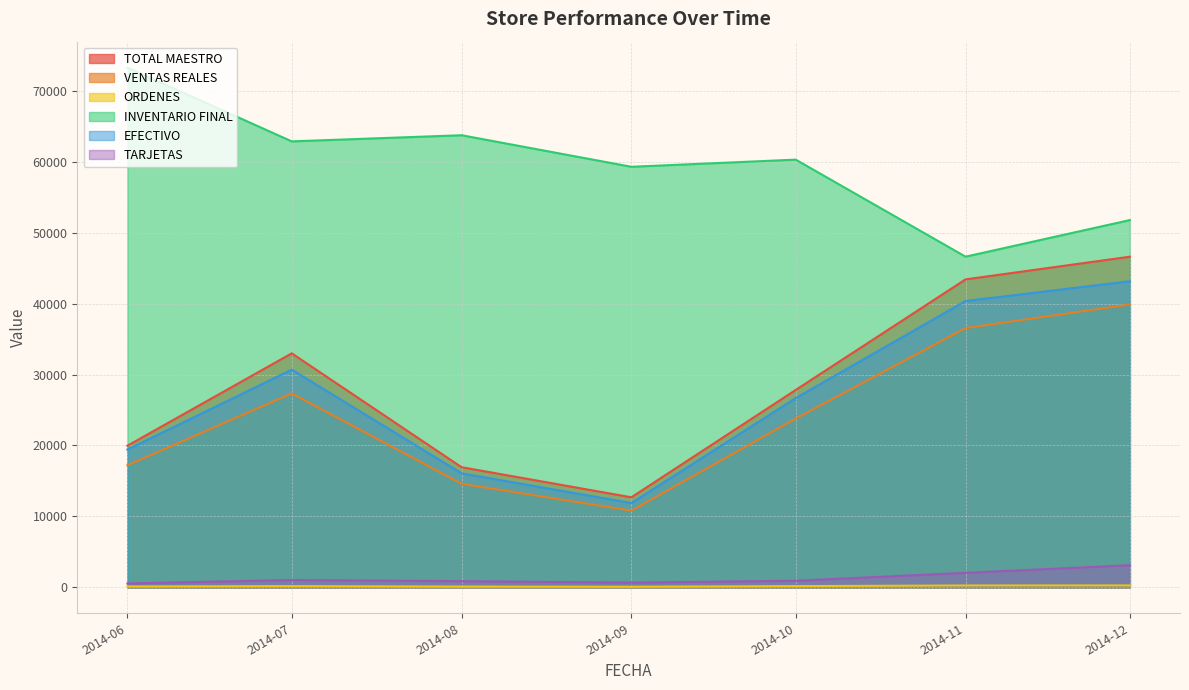

What are all the series names shown in the legend?

TOTAL MAESTRO, VENTAS REALES, ORDENES, INVENTARIO FINAL, EFECTIVO, TARJETAS